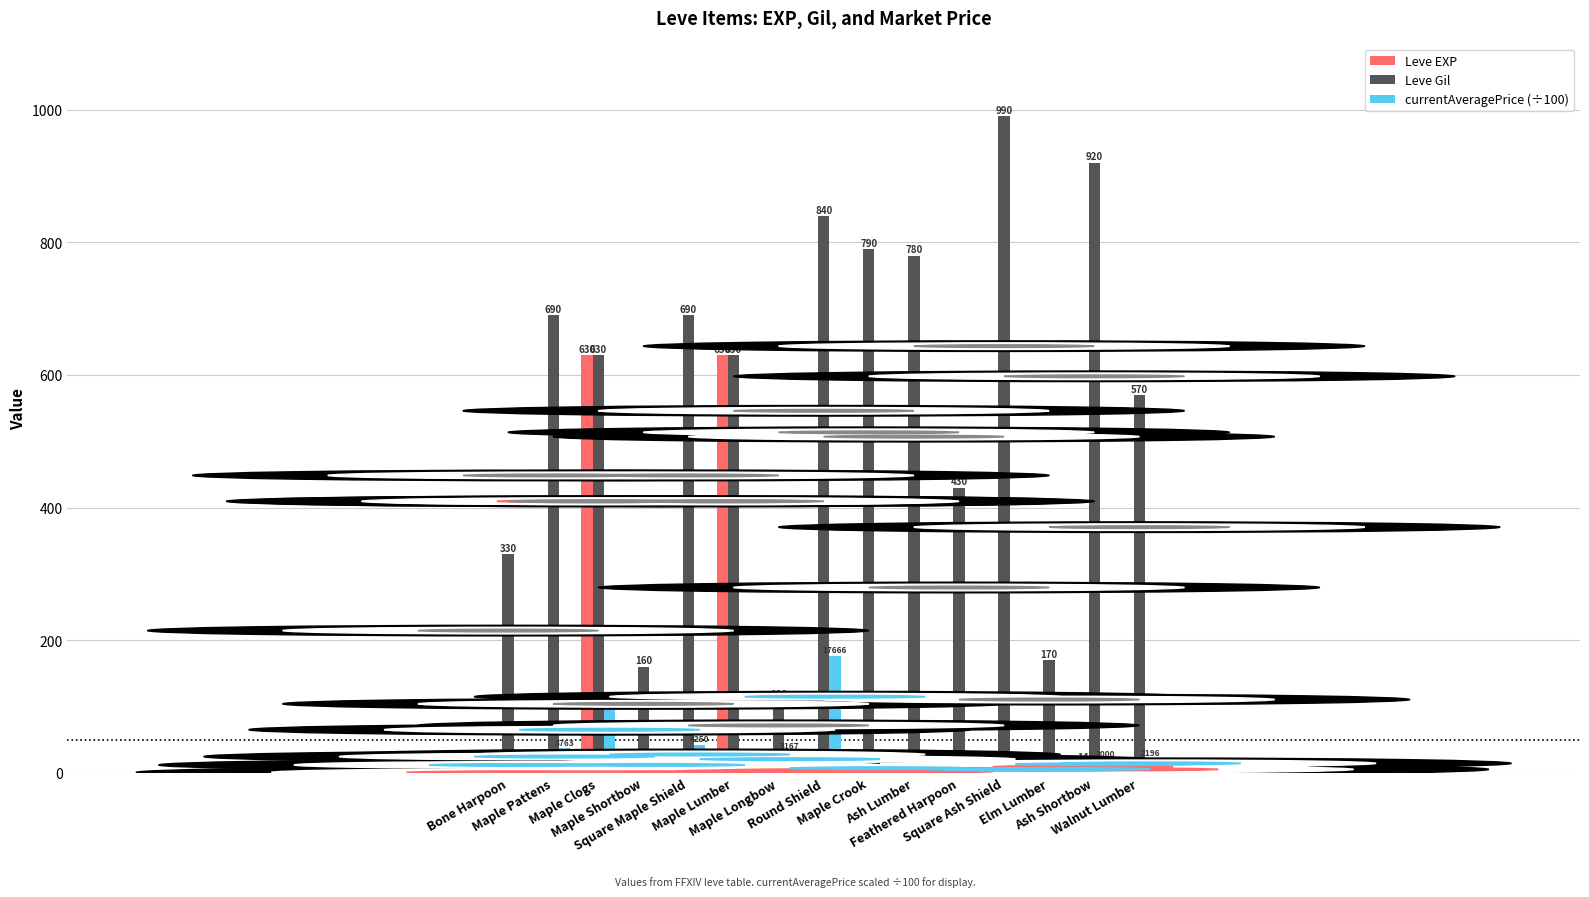

At which label does Leve EXP first exceed 6?

Maple Clogs